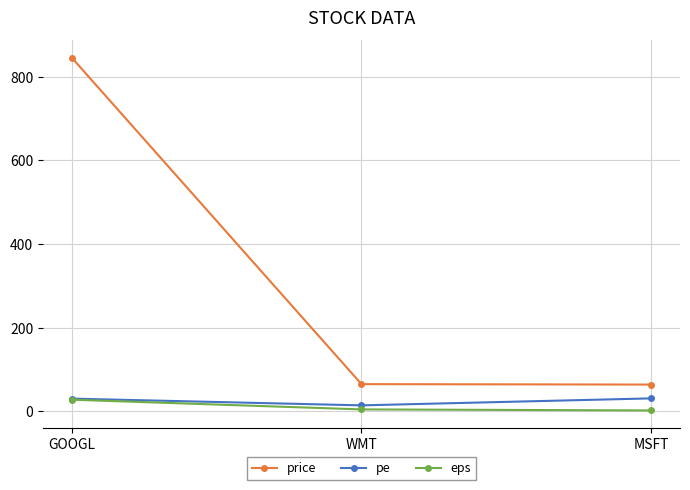

What is the average value of the price series?

324.7